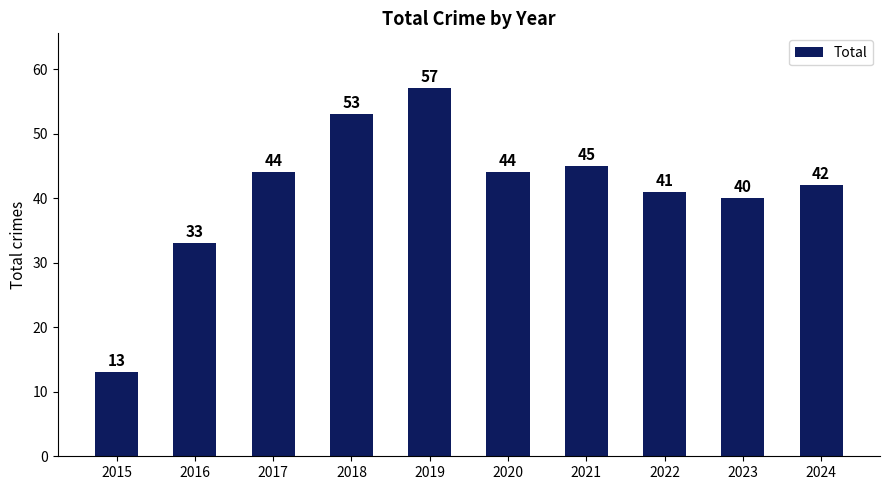

What is the difference between the maximum and second lowest values?

24